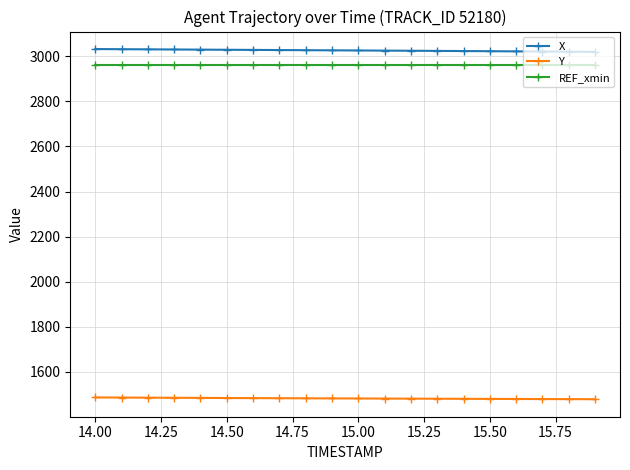

What is the value of the X point at the 4th from the left?

3030.2